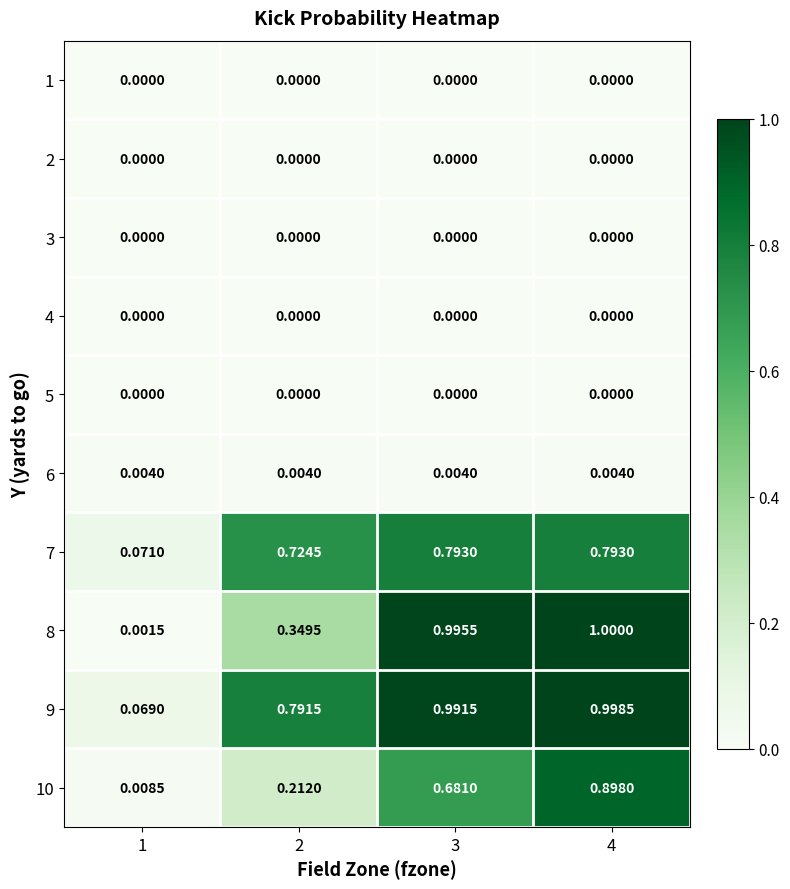

Is the value of 9 at 4 greater than the value of 2 at 1?

Yes